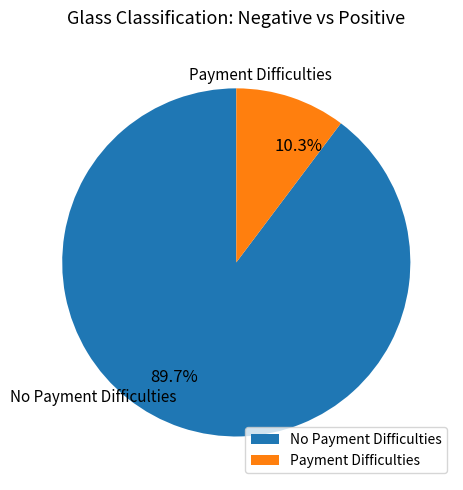

Rank the categories by value from lowest to highest.

Payment Difficulties, No Payment Difficulties